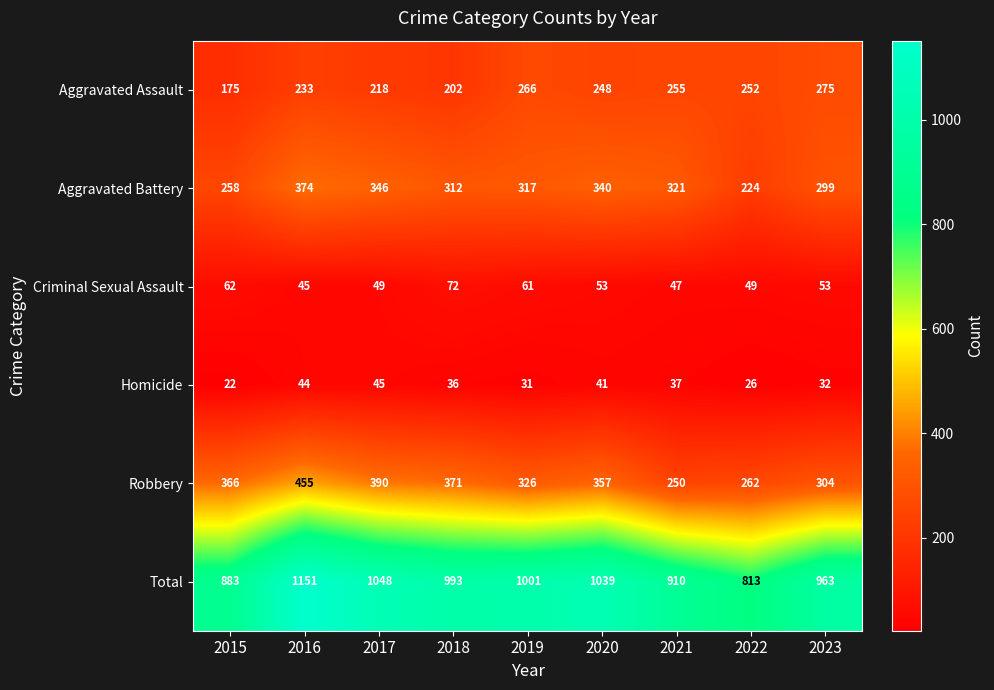

True or false: Robbery has a value of 136 at 2020.

False